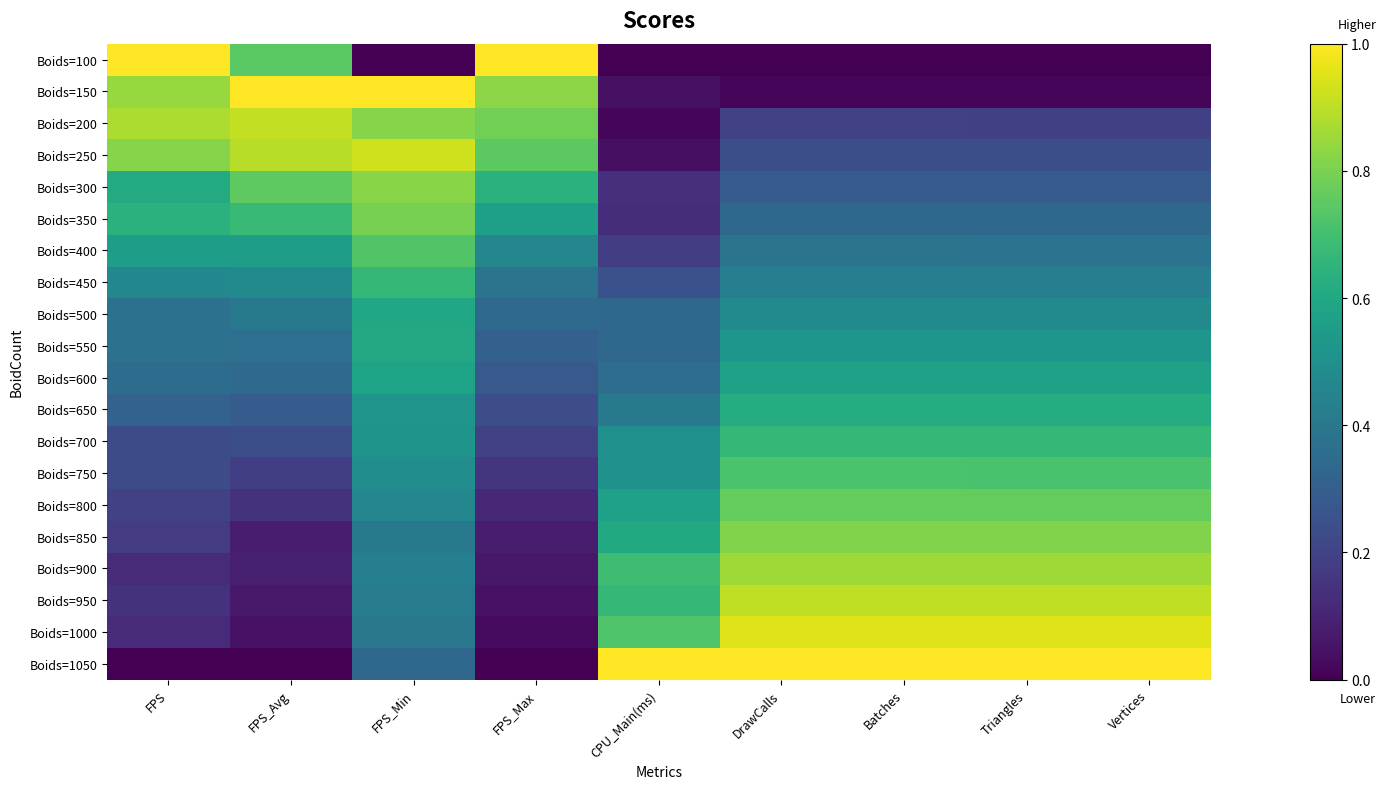

Rank the series by their maximum value, from highest to lowest.

Boids=100, Boids=150, Boids=1050, Boids=1000, Boids=250, Boids=200, Boids=950, Boids=900, Boids=300, Boids=850, Boids=350, Boids=800, Boids=400, Boids=750, Boids=700, Boids=450, Boids=650, Boids=550, Boids=500, Boids=600